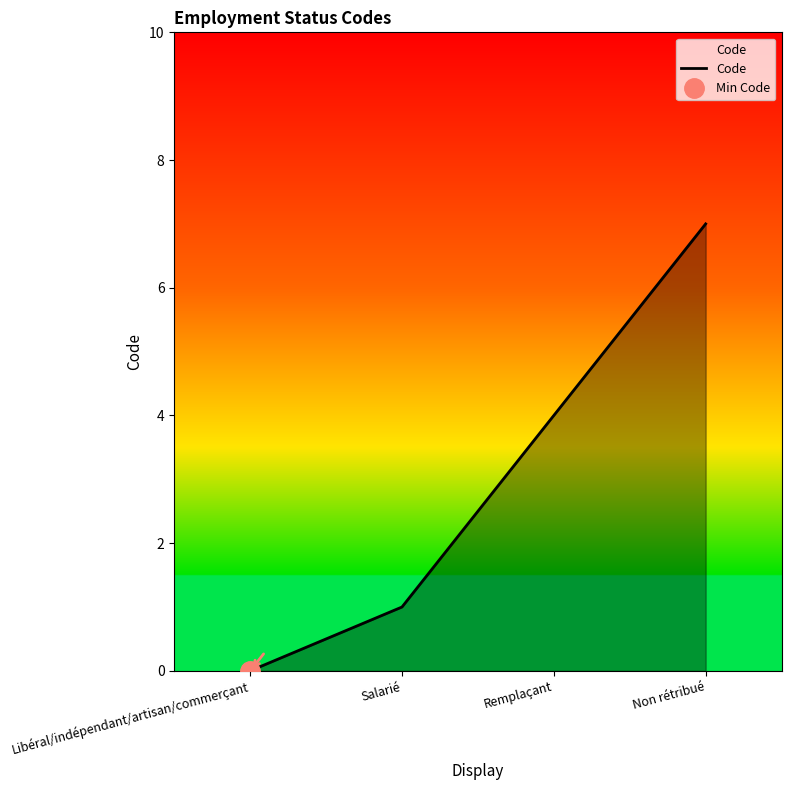

How many values are between 1 and 7?

3